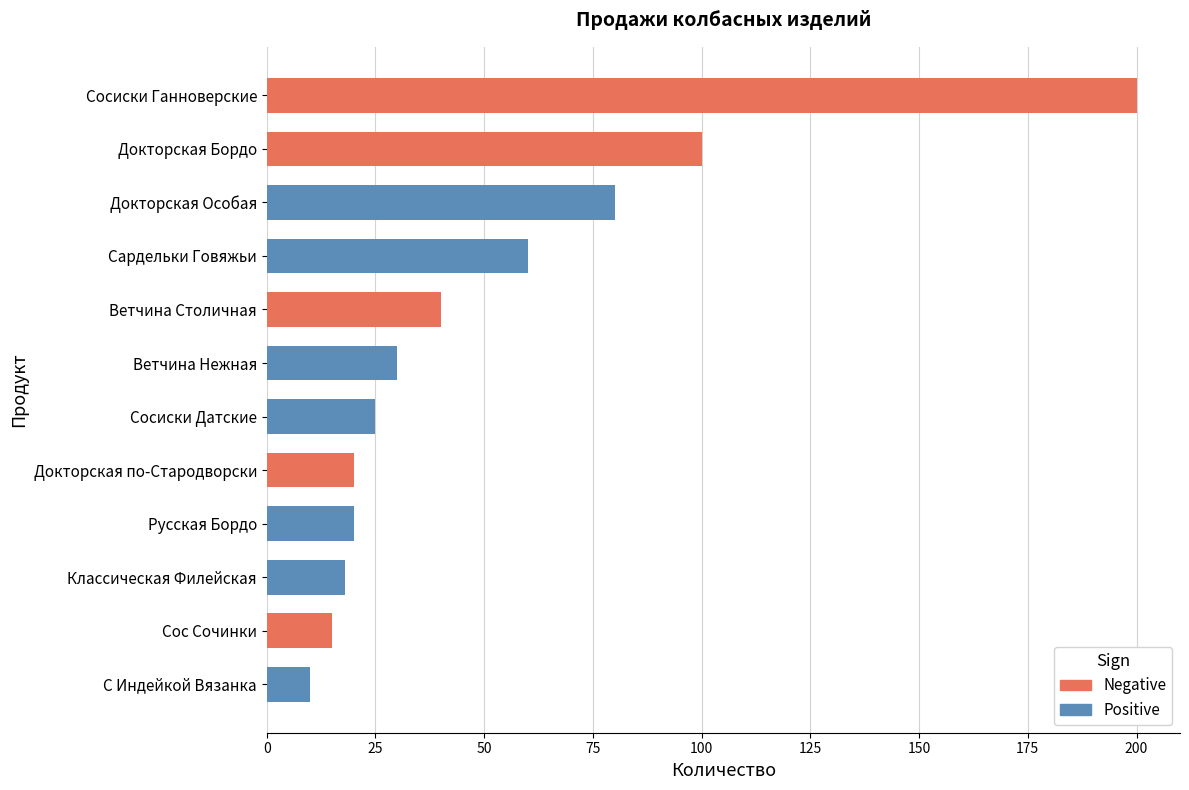

Is it true that the value at Докторская по-Стародворски is 20?

True